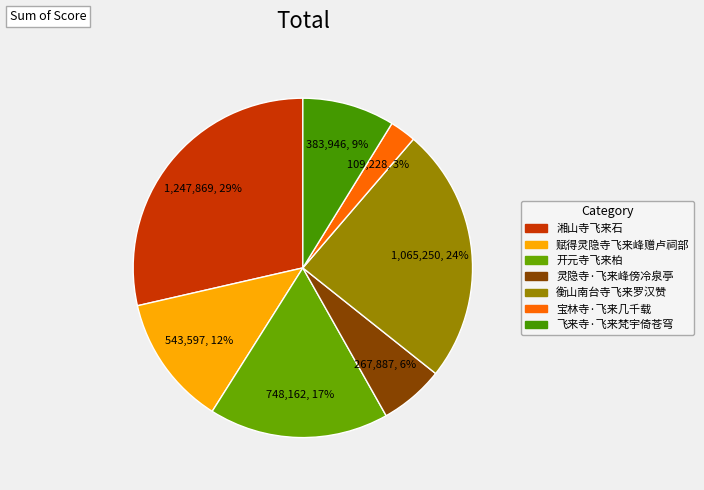

To the nearest percent, what is the difference between the 赋得灵隐寺飞来峰赠卢祠部 and 灵隐寺·飞来峰傍冷泉亭 slice percentages?

6%